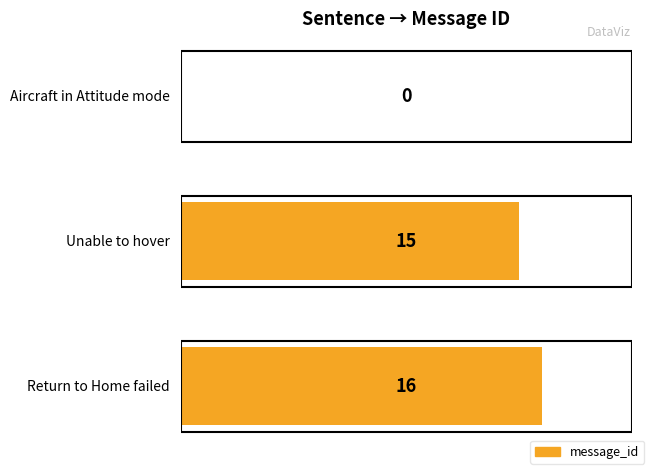

What is the change in value from Aircraft in Attitude mode to Return to Home failed?

+16